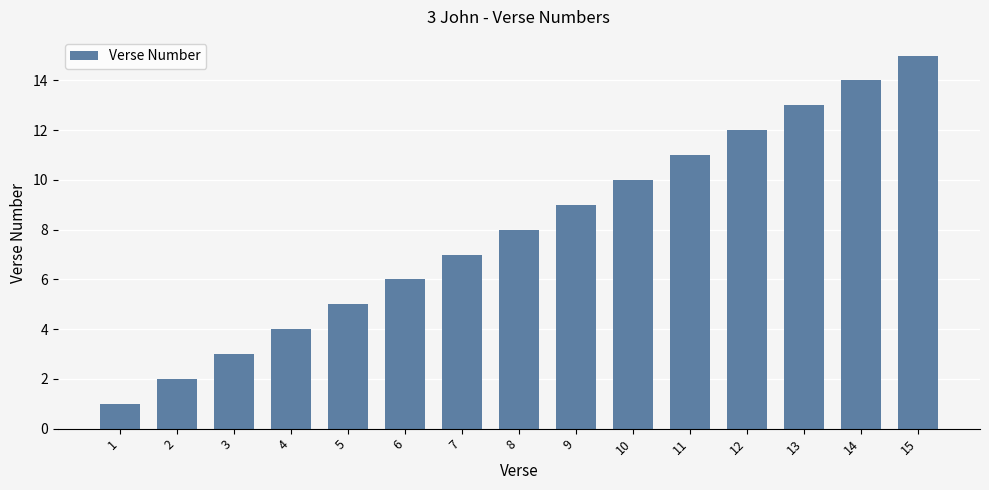

What is the change in value from 3 to 7?

+4